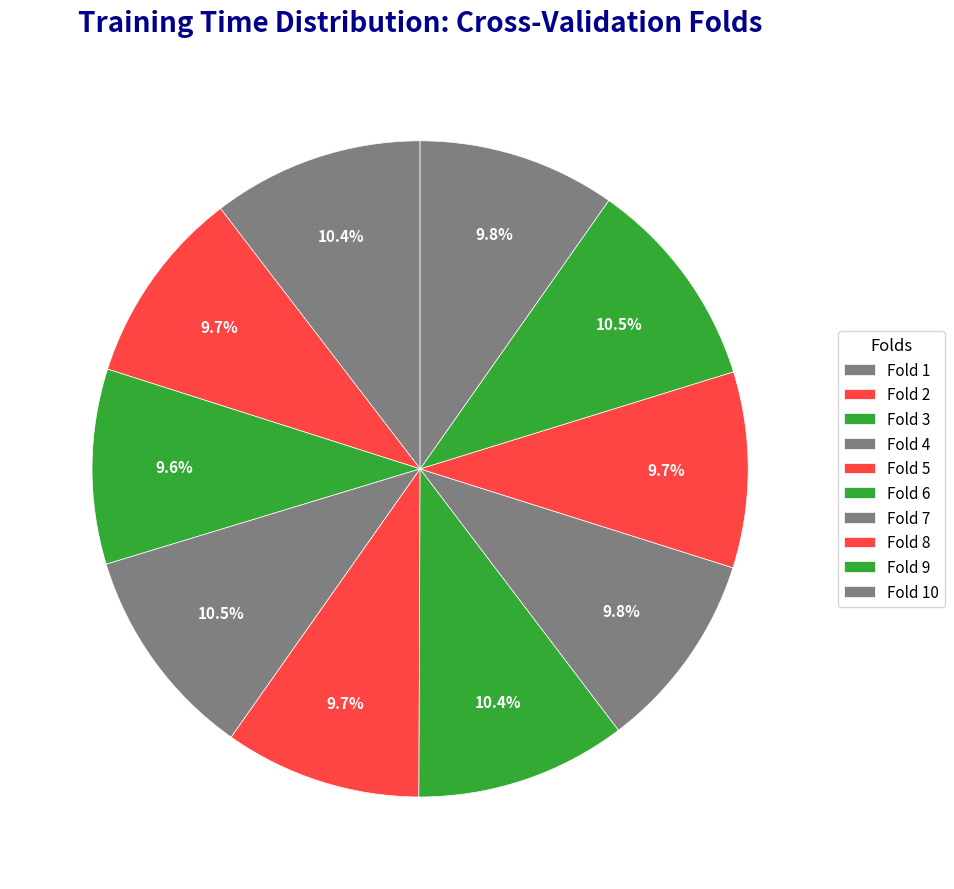

How many segments does this pie chart have?

10